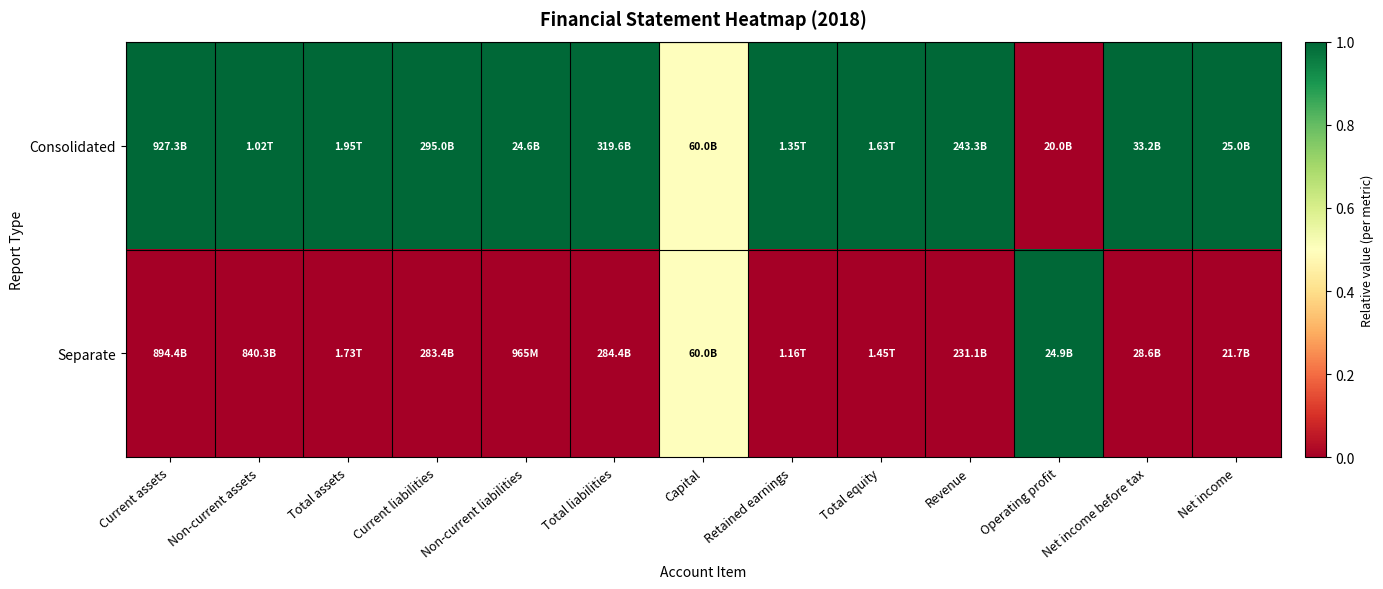

At which category is the sum across all series the highest?

Current assets